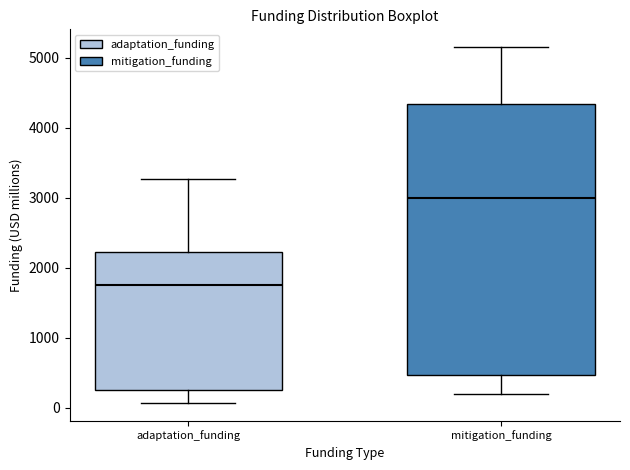

Reading left to right, read every box against the y-axis: the position of its median line, the range the box covers, and the ends of its whiskers. The values are not printed on the chart, so give them approximately, as read against the axis.

adaptation_funding: median 1800, box 200 to 2200, whiskers 100 to 3300
mitigation_funding: median 3000, box 500 to 4300, whiskers 200 to 5100